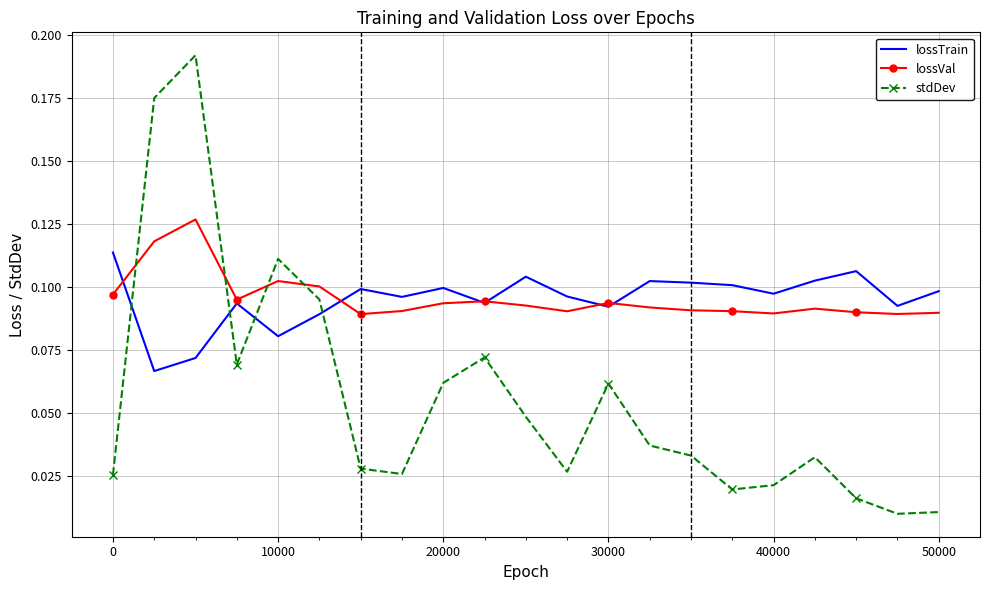

Rank the series by their maximum value, from lowest to highest.

lossTrain, lossVal, stdDev